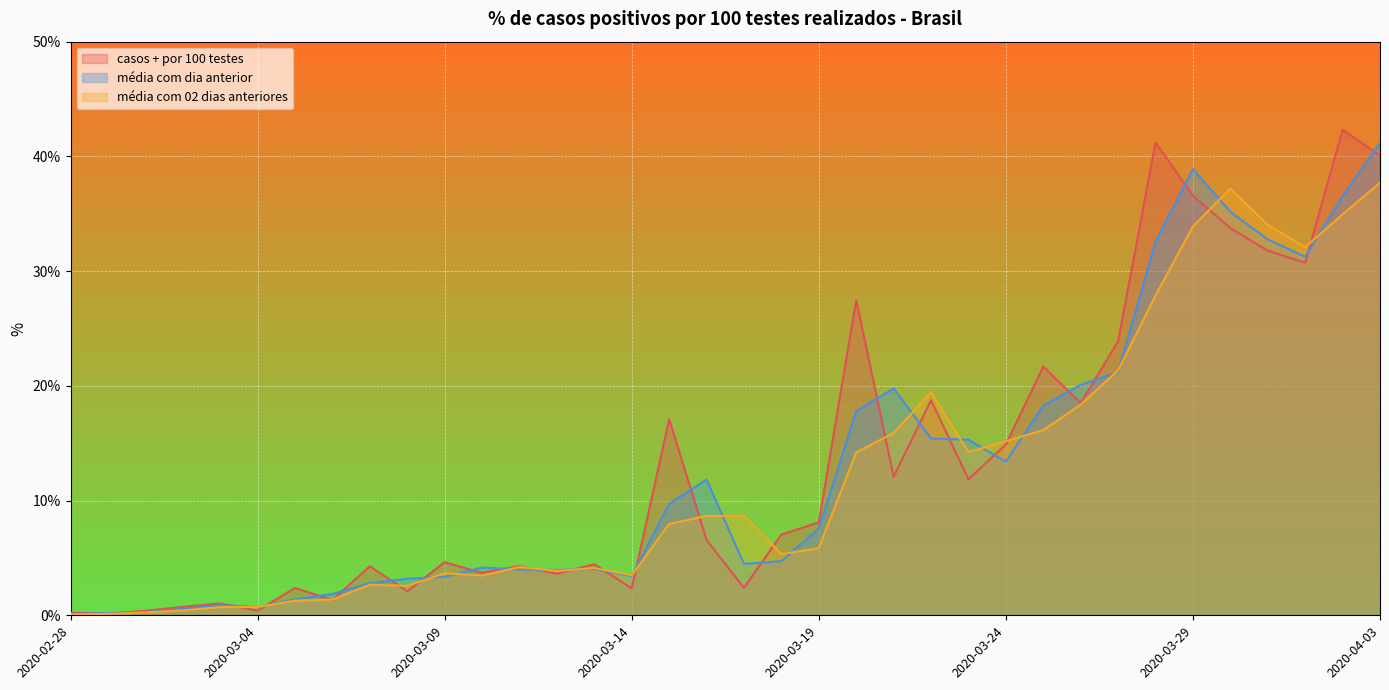

List the series in order of their overall mean, lowest first.

média com 02 dias anteriores, média com dia anterior, casos + por 100 testes